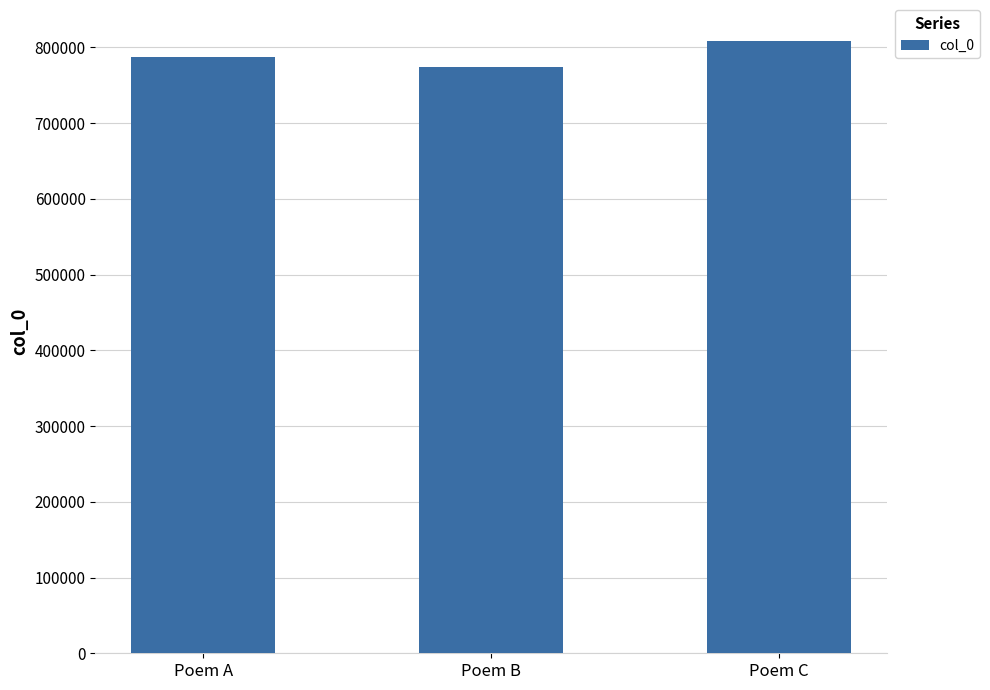

What is the difference between the maximum and minimum values?

34794